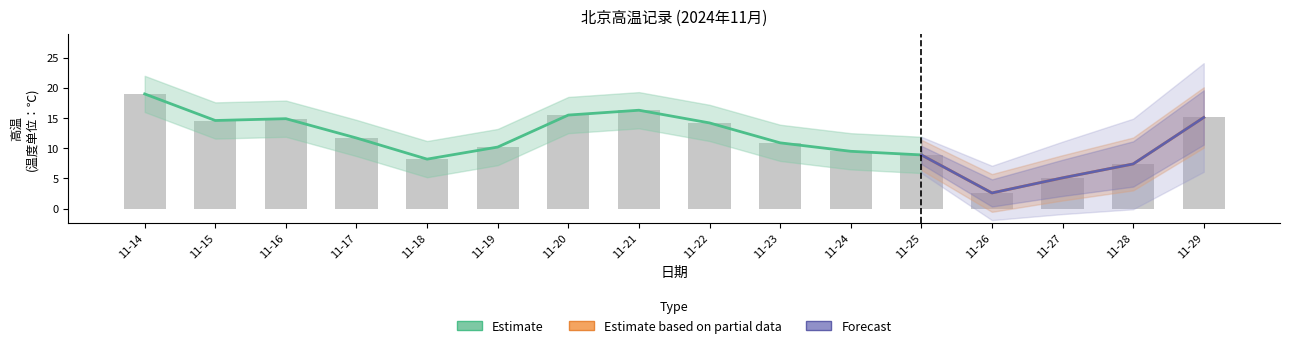

Rank the categories by value from highest to lowest.

11-14, 11-21, 11-20, 11-29, 11-16, 11-15, 11-22, 11-17, 11-23, 11-19, 11-24, 11-25, 11-18, 11-28, 11-27, 11-26